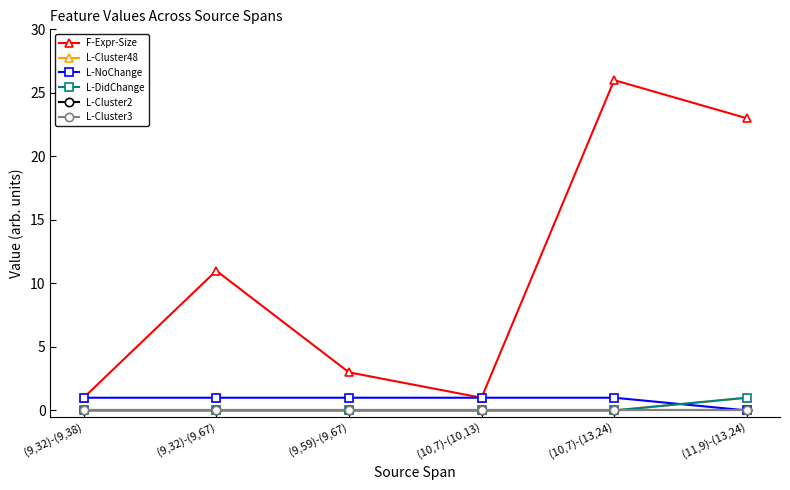

What is the label of the 3rd point from the left?

(9,59)-(9,67)